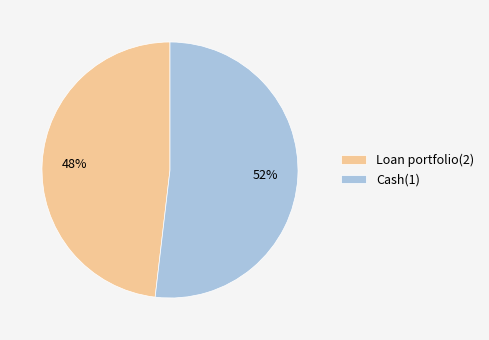

Is there any slice that represents more than half of the pie?

Yes